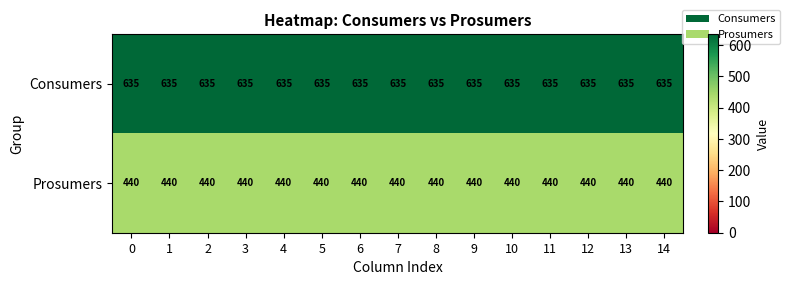

What is the spread (max minus min) of values at 12?

195